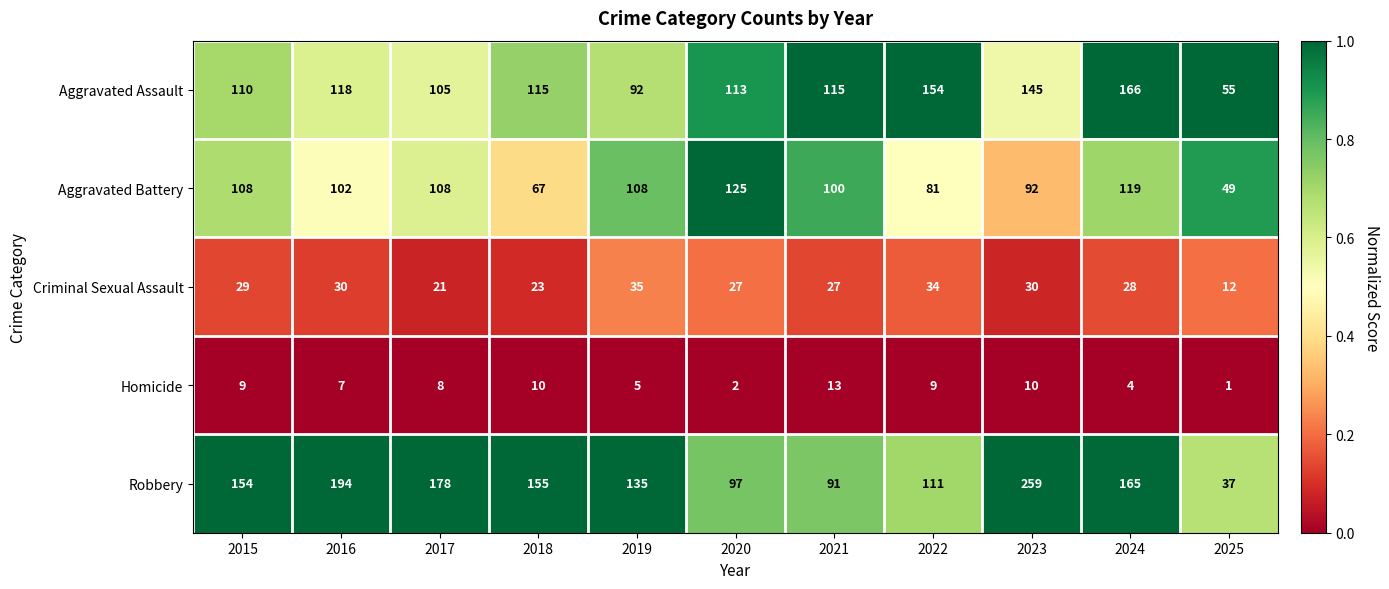

What is the sum of all Robbery values?

1576